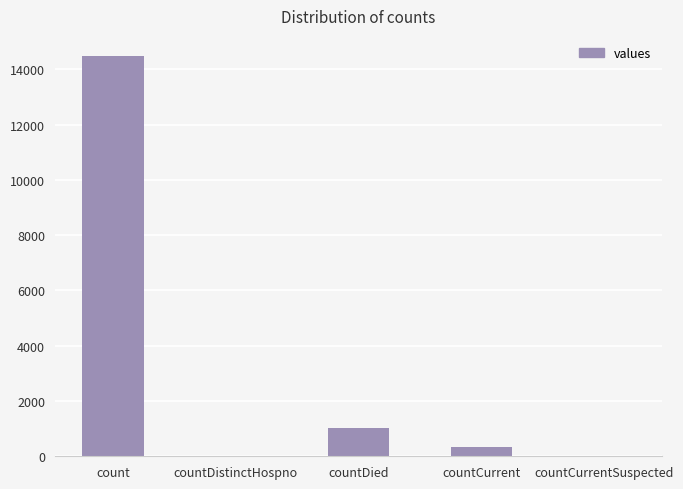

What is the difference between the values at countDistinctHospno and countDied?

1033